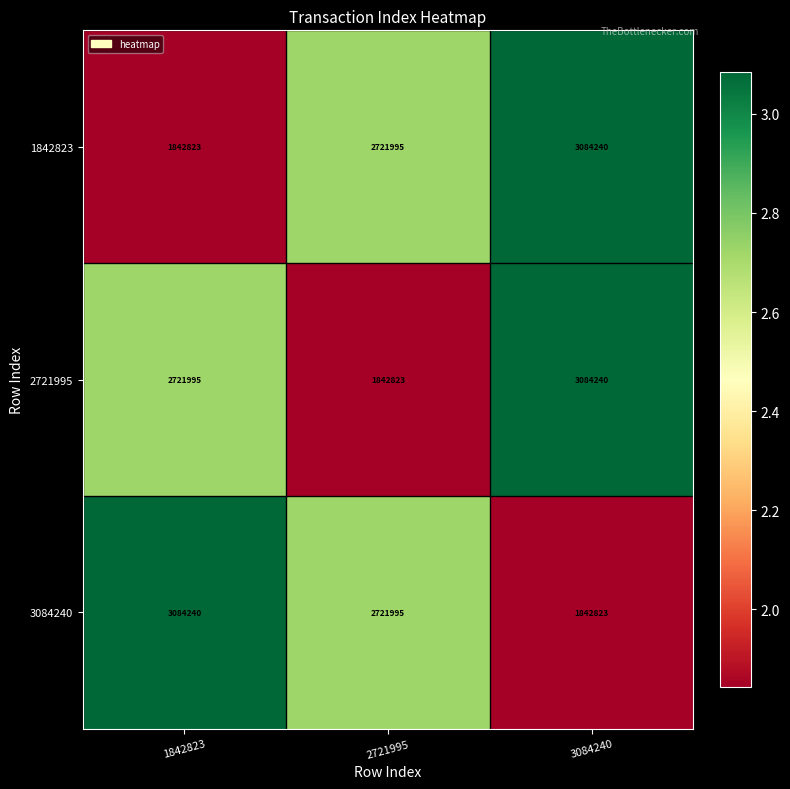

Rank the categories by 2721995 value from highest to lowest.

3084240, 1842823, 2721995